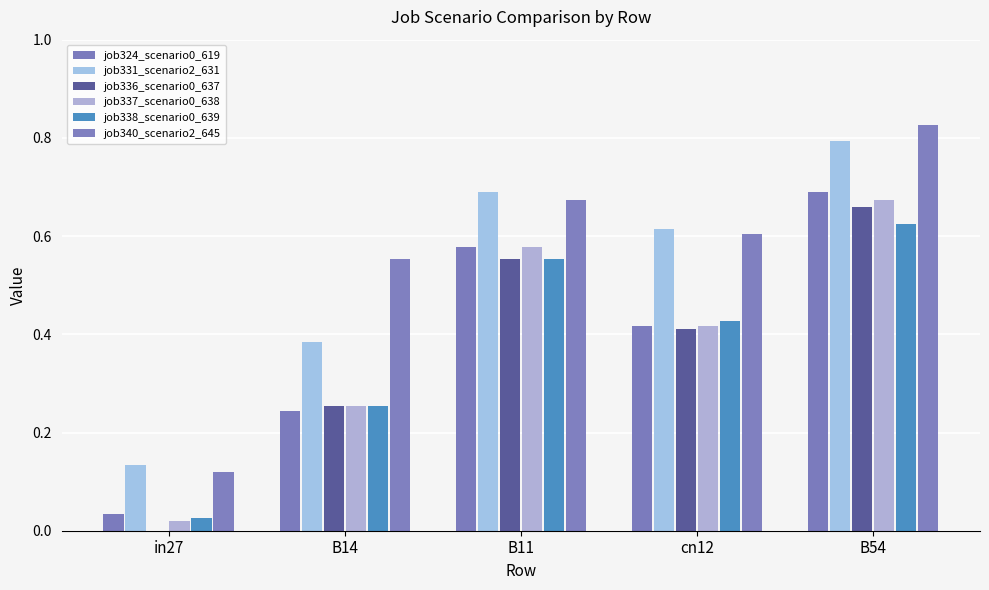

How many distinct data groups are displayed?

6